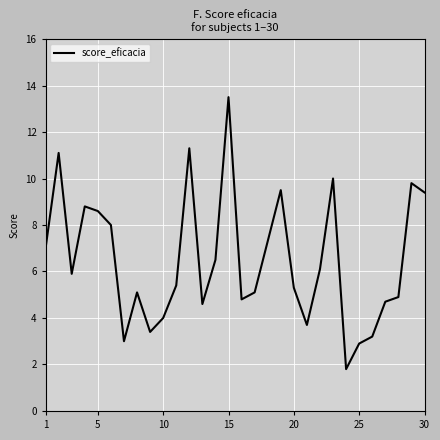

What is the greatest value displayed?

13.5